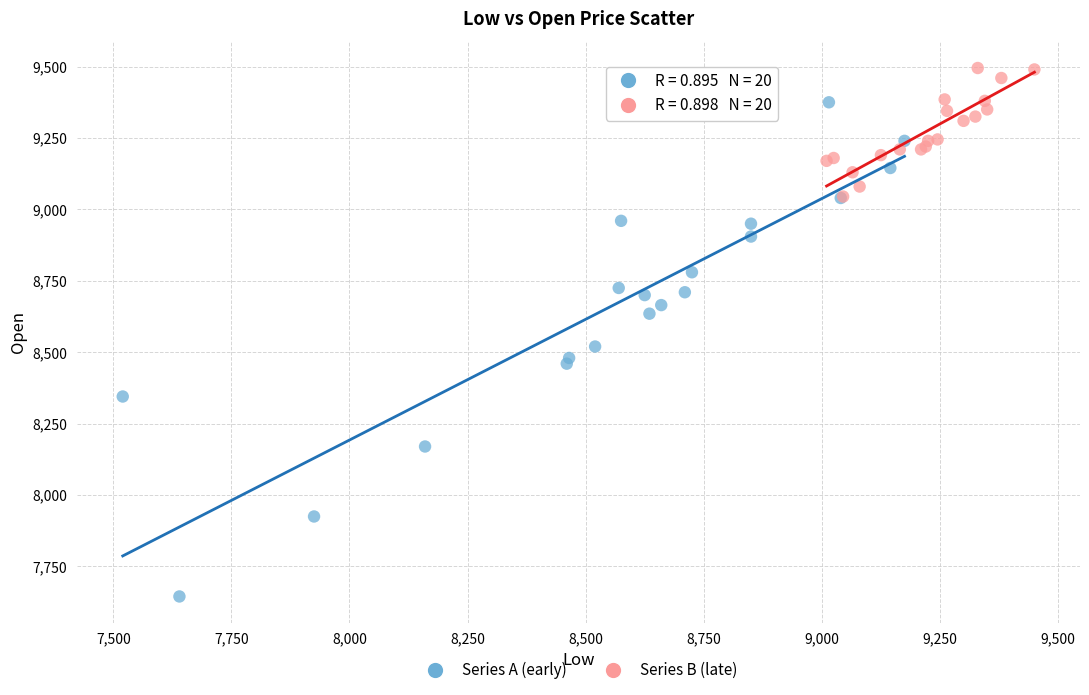

Which series contains the lowest Y value?

Series A (early)